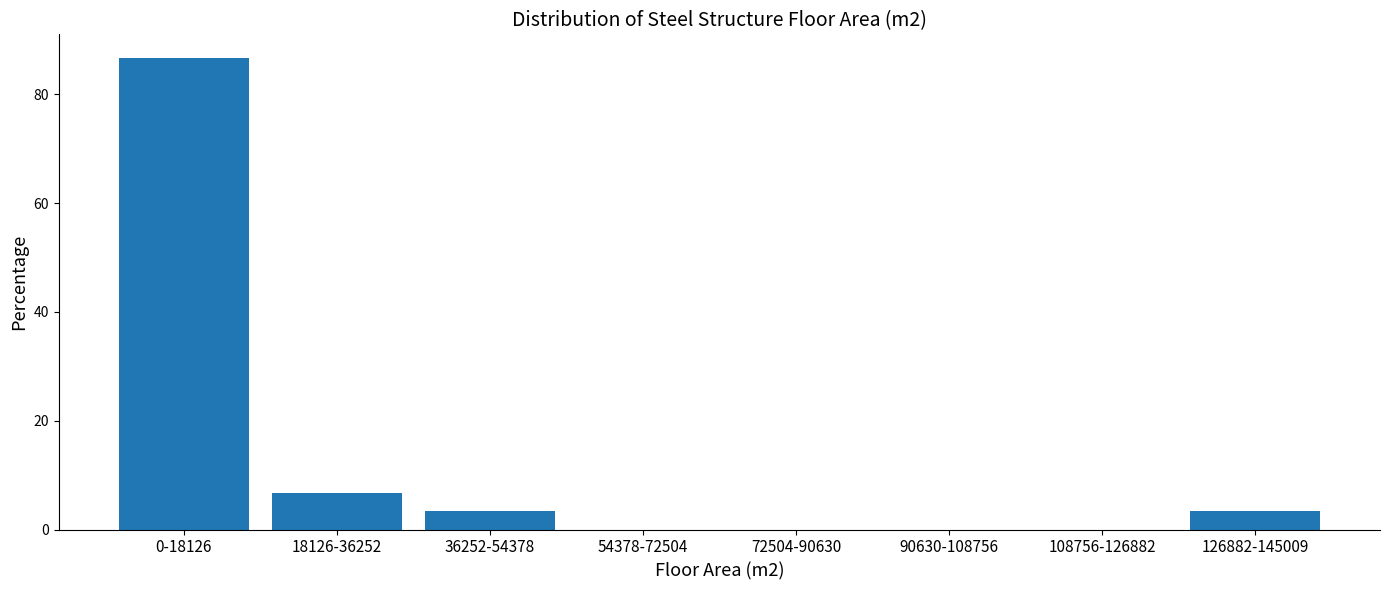

Reading left to right, extract all data points from this chart.

0-18126=86.7	18126-36252=6.7	36252-54378=3.3	54378-72504=0.0	72504-90630=0.0	90630-108756=0.0	108756-126882=0.0	126882-145009=3.3